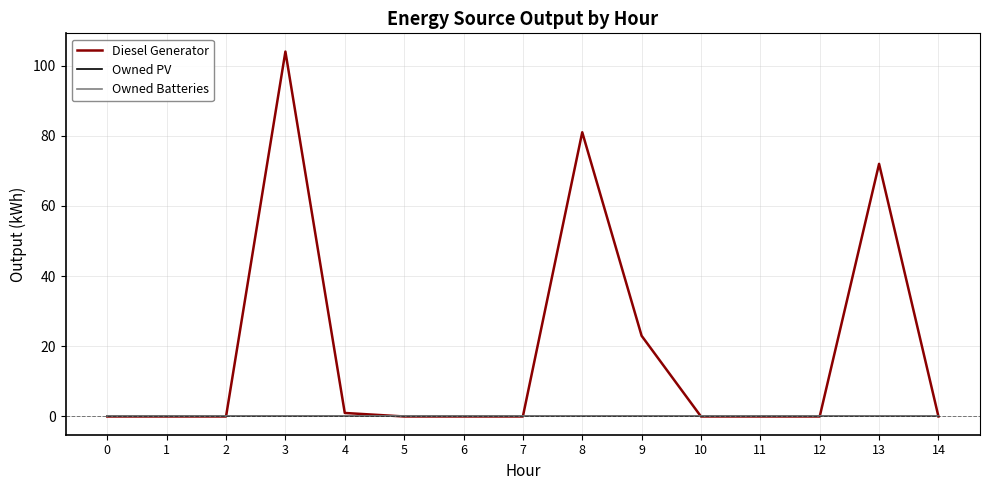

How many lines are shown in the chart?

3